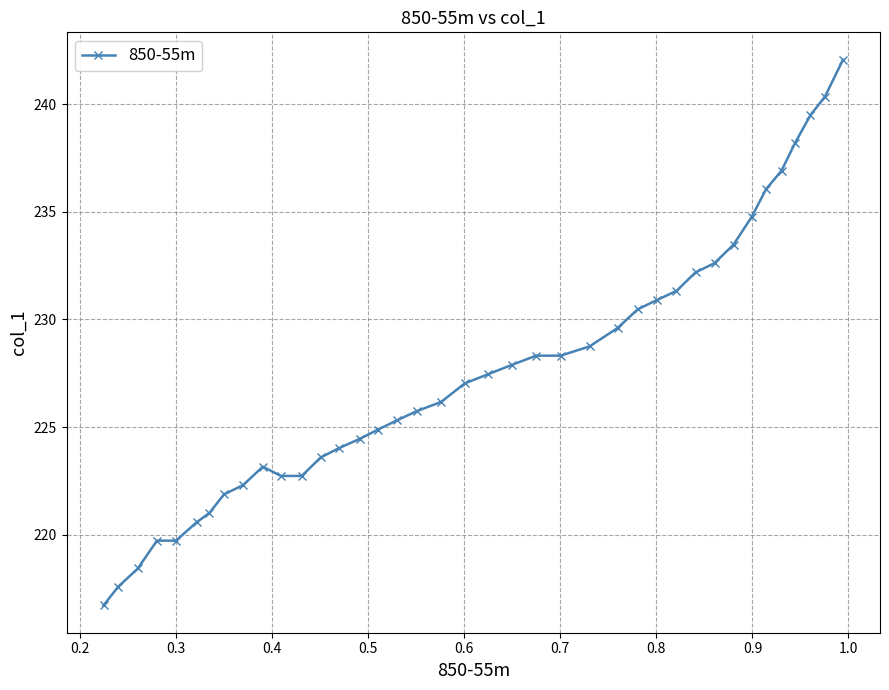

What is the value of the 17th point from the left?

225.3